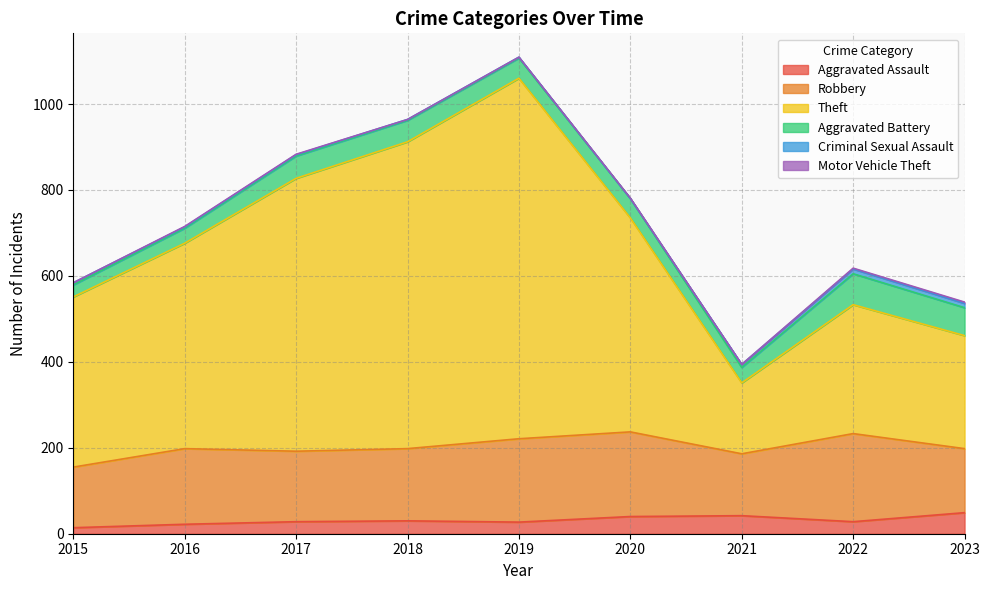

What is the difference between the maximum and minimum values in the Criminal Sexual Assault series?

11